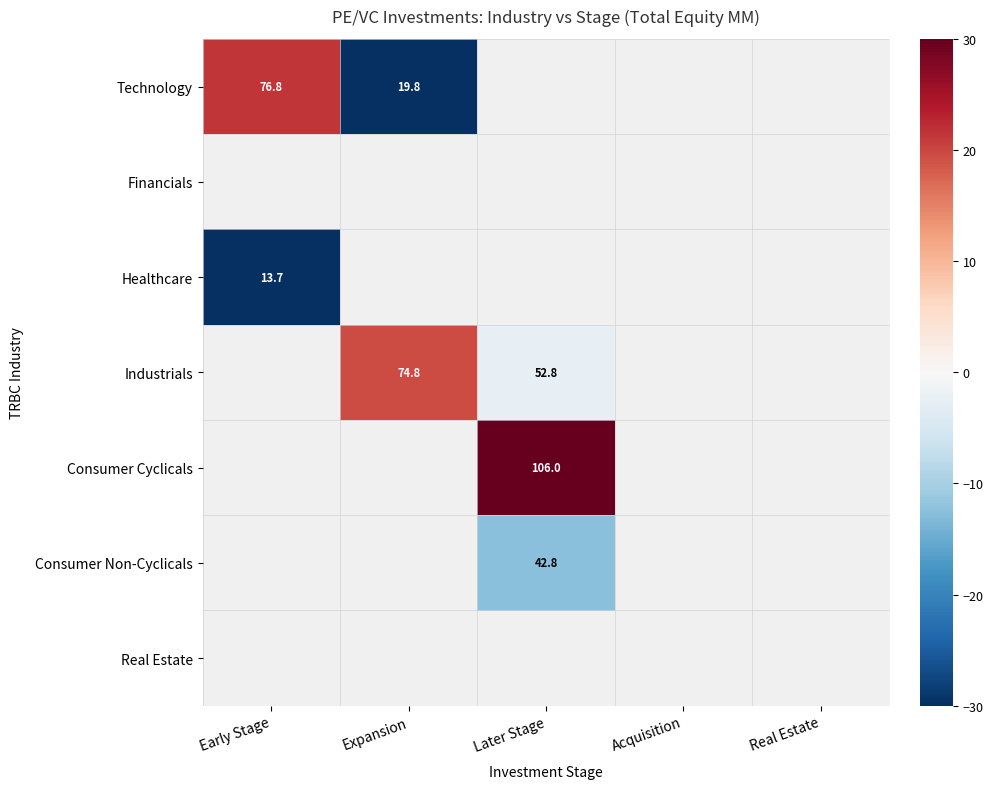

Is the value of Technology at Real Estate greater than the value of Industrials at Acquisition?

No